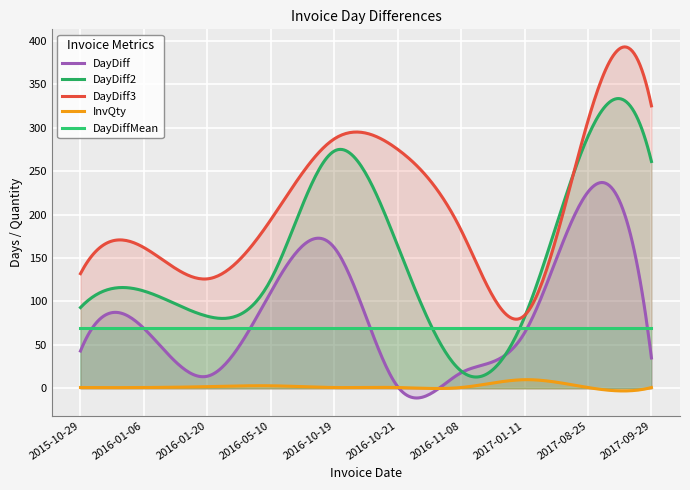

What is the difference between the maximum and minimum values in the DayDiff series?

247.9